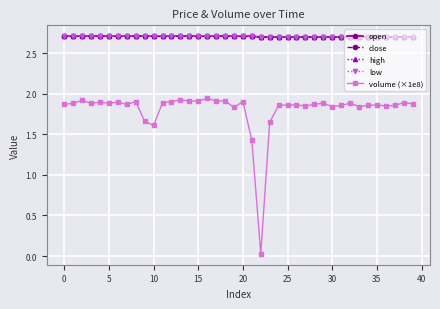

Which series has the largest total across all categories?

open